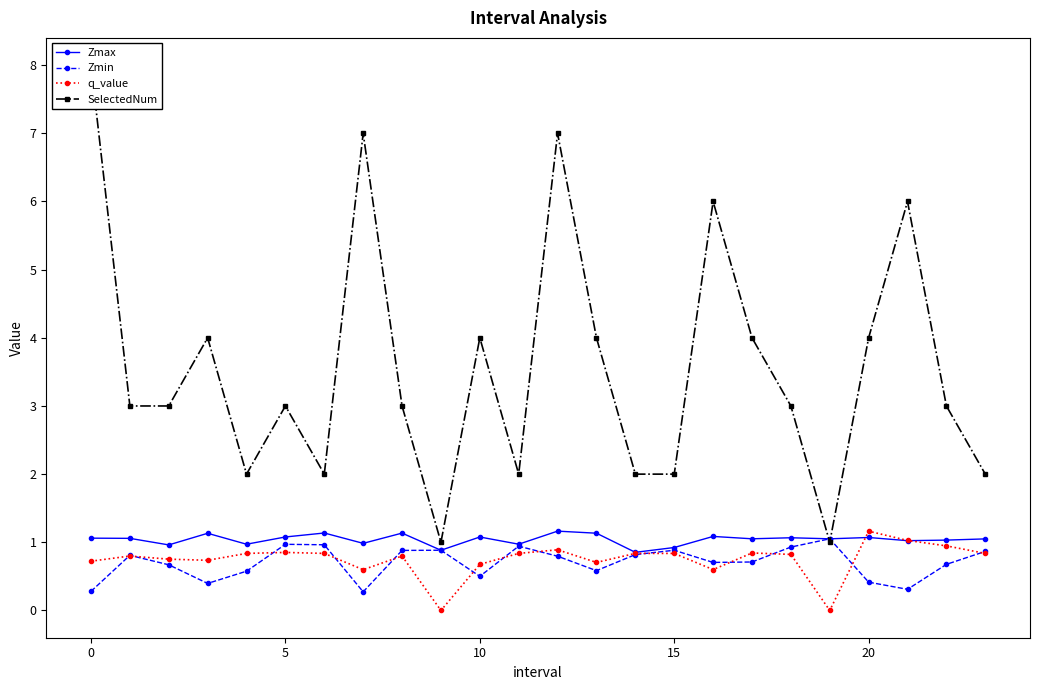

What is the minimum value for Zmin?

0.3